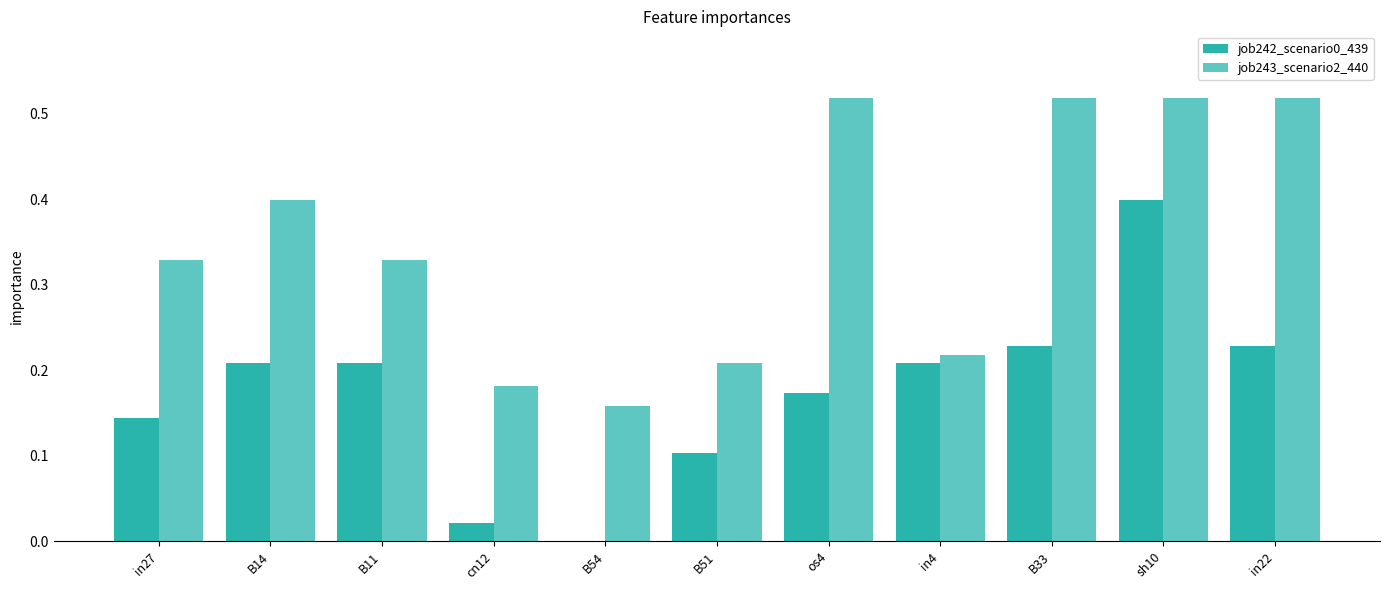

Reading left to right, transcribe all the data shown in this chart.

job242_scenario0_439: 0.1	0.2	0.2	0.0	0.0	0.1	0.2	0.2	0.2	0.4	0.2
job243_scenario2_440: 0.3	0.4	0.3	0.2	0.2	0.2	0.5	0.2	0.5	0.5	0.5